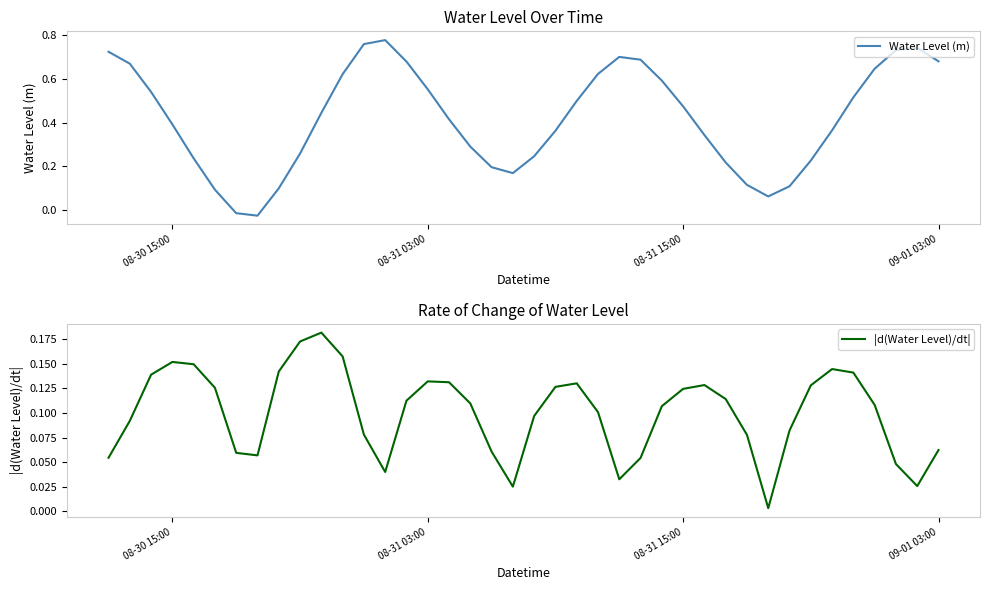

Reading left to right, transcribe all the data shown in this chart.

Water Level (m): 0.7	0.7	0.5	0.4	0.2	0.1	-0.0	-0.0	0.1	0.3	0.4	0.6	0.8	0.8	0.7	0.6	0.4	0.3	0.2	0.2	0.2	0.4	0.5	0.6	0.7	0.7	0.6	0.5	0.3	0.2	0.1	0.1	0.1	0.2	0.4	0.5	0.6	0.7	0.7	0.7
|d(Water Level)/dt|: 0.1	0.1	0.1	0.2	0.1	0.1	0.1	0.1	0.1	0.2	0.2	0.2	0.1	0.0	0.1	0.1	0.1	0.1	0.1	0.0	0.1	0.1	0.1	0.1	0.0	0.1	0.1	0.1	0.1	0.1	0.1	0.0	0.1	0.1	0.1	0.1	0.1	0.0	0.0	0.1